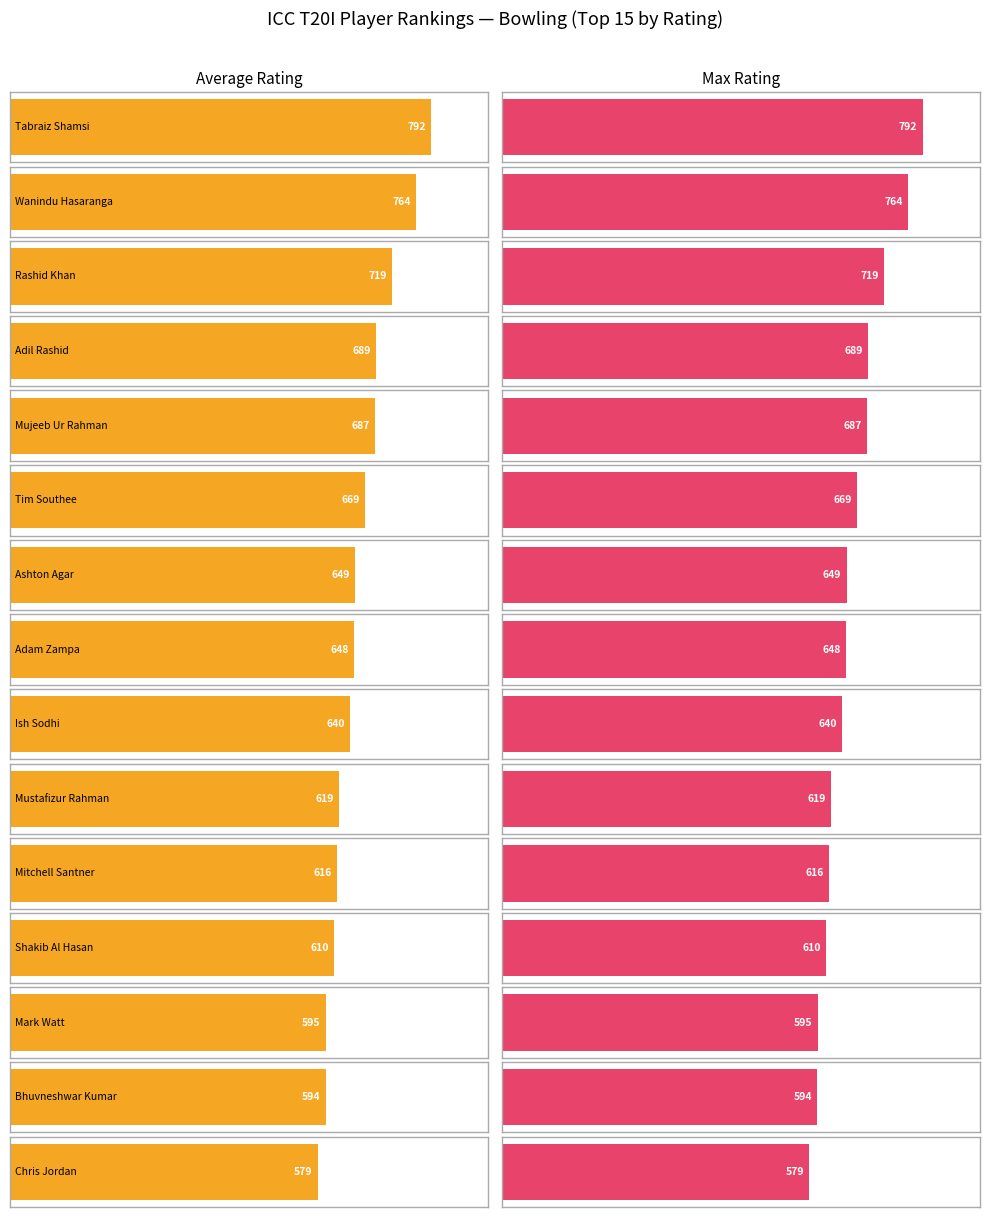

Where is Average Rating nearest to the value 685?

Mujeeb Ur Rahman